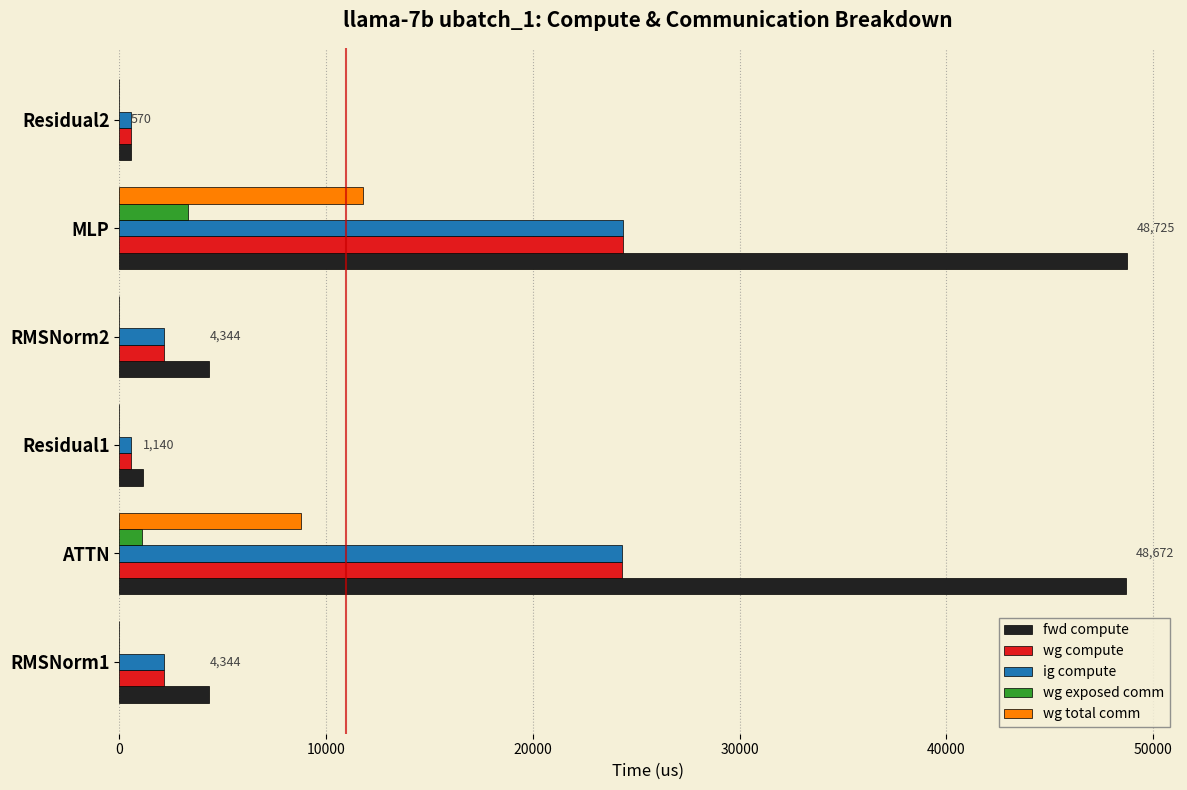

How many series are shown in this chart?

5